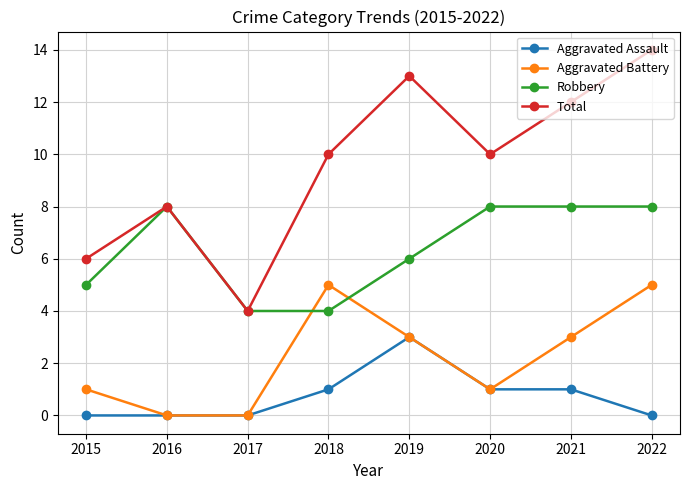

Does the chart have visible grid lines?

Yes